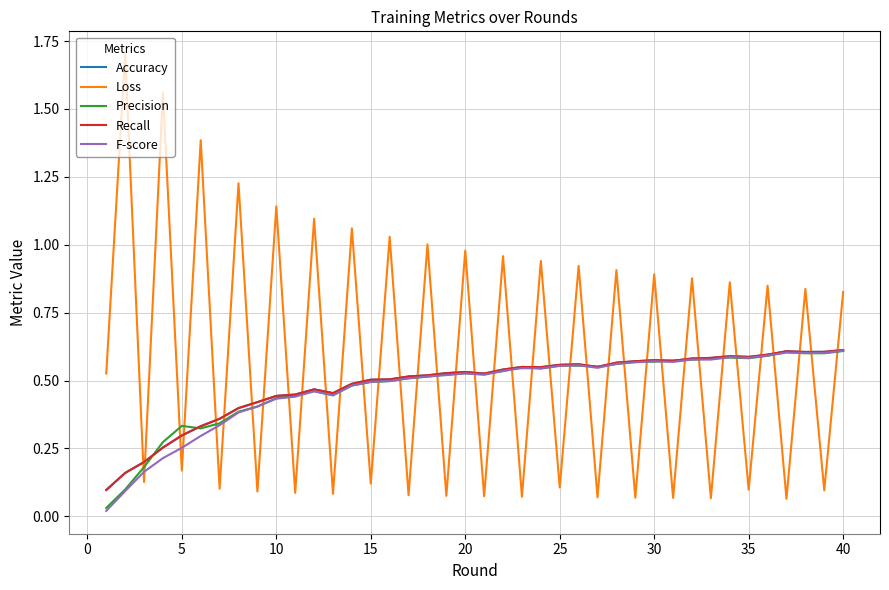

Is this an area chart (filled region under the line)?

No